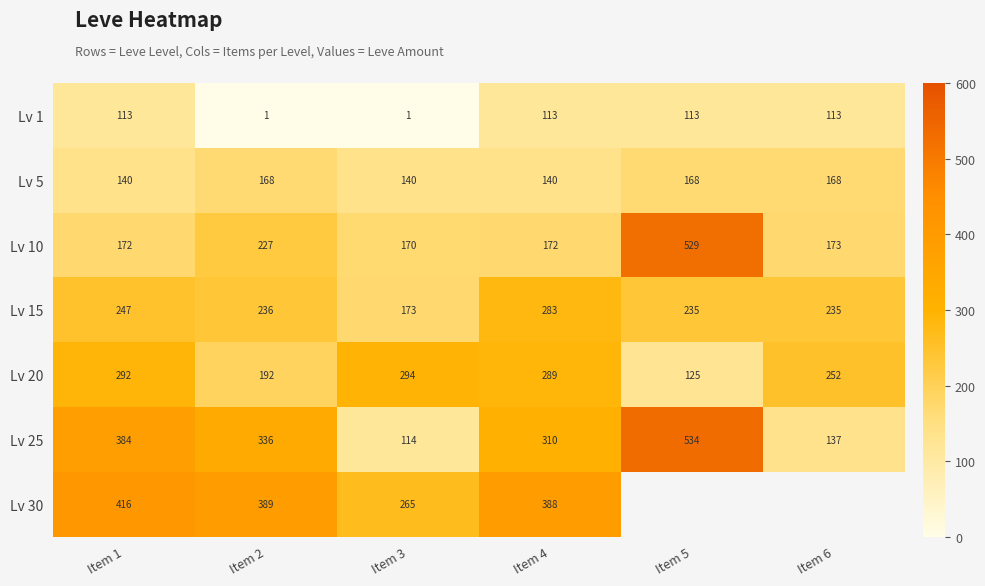

Which label corresponds to the largest value in the chart?

Item 5